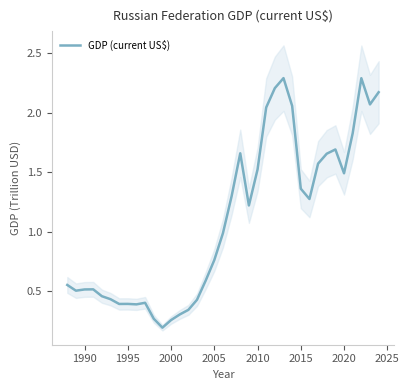

The chart shows a value of 2.9 at 31. True or false?

False